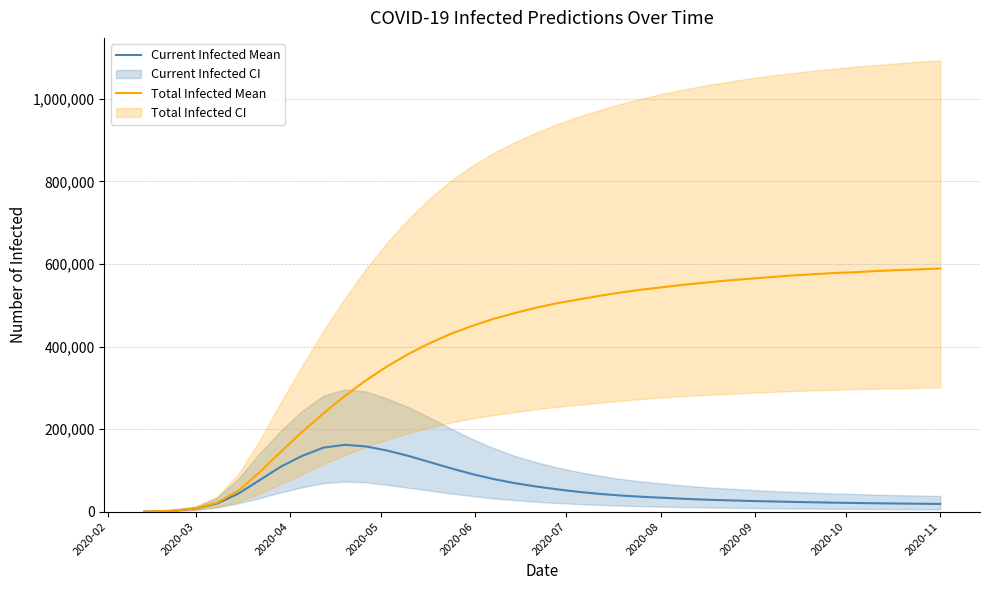

Does the chart have visible grid lines?

Yes